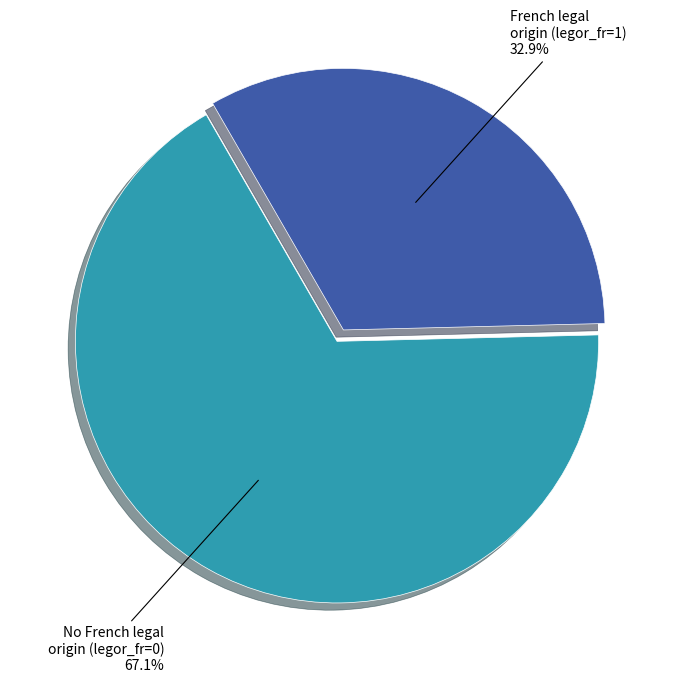

How many slices are in this pie chart?

2